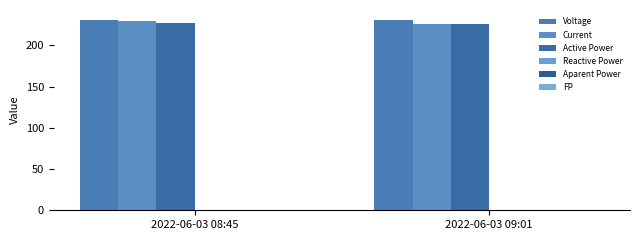

Which series has the largest total across all categories?

Voltage